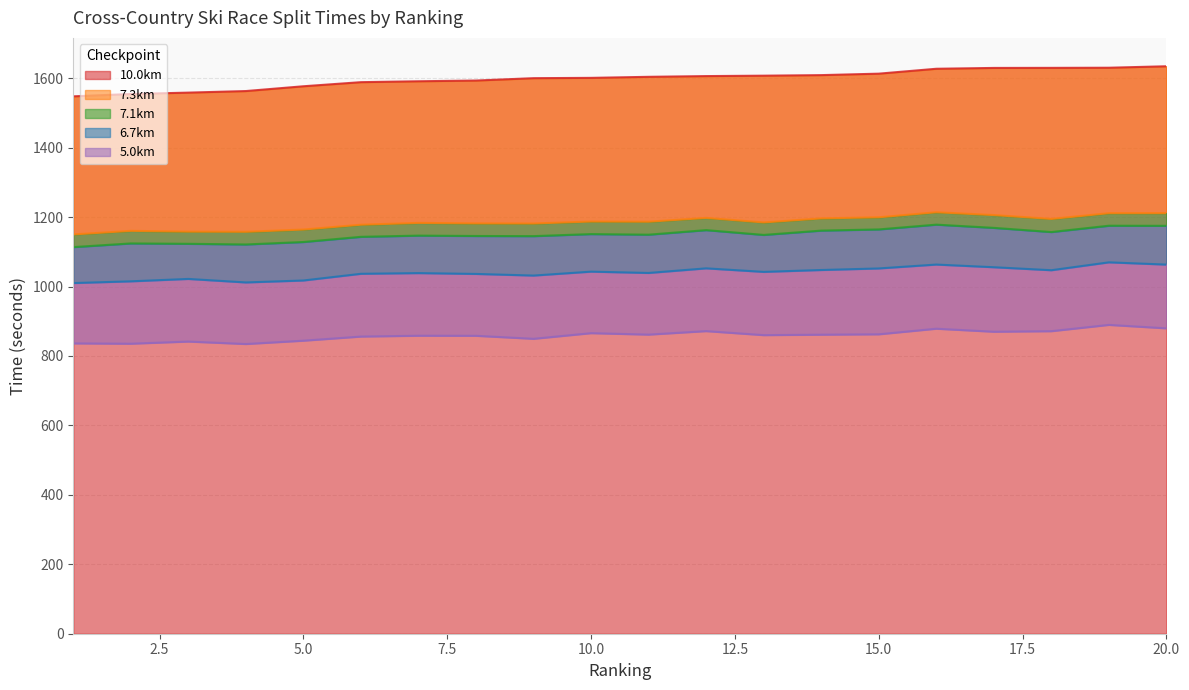

Reading left to right, transcribe all the data shown in this chart.

5.0km: 1=836.3	2=835.4	3=841.6	4=834.5	5=844.1	6=856.0	7=858.4	8=858.2	9=849.5	10=865.8	11=861.6	12=871.7	13=860.1	14=861.4	15=862.5	16=878.6	17=869.9	18=871.5	19=889.6	20=879.7
6.7km: 1=1010.1	2=1015.1	3=1022.0	4=1011.9	5=1017.5	6=1036.8	7=1038.8	8=1036.4	9=1031.7	10=1043.0	11=1039.2	12=1052.5	13=1042.3	14=1047.7	15=1052.2	16=1063.4	17=1055.7	18=1047.1	19=1069.8	20=1063.3
7.1km: 1=1113.7	2=1124.3	3=1123.2	4=1121.3	5=1128.4	6=1143.3	7=1146.8	8=1145.7	9=1145.3	10=1151.2	11=1149.5	12=1162.6	13=1148.8	14=1161.2	15=1164.6	16=1178.4	17=1169.1	18=1157.1	19=1175.3	20=1175.0
7.3km: 1=1150.2	2=1160.5	3=1158.3	4=1157.8	5=1164.3	6=1178.2	7=1183.4	8=1182.0	9=1181.7	10=1187.4	11=1186.9	12=1197.8	13=1184.8	14=1196.4	15=1199.6	16=1214.1	17=1206.0	18=1194.9	19=1211.4	20=1211.5
10.0km: 1=1548.0	2=1554.7	3=1558.7	4=1563.2	5=1577.0	6=1588.8	7=1591.4	8=1593.5	9=1600.3	10=1601.2	11=1604.2	12=1606.3	13=1607.5	14=1609.1	15=1613.3	16=1627.4	17=1629.8	18=1630.0	19=1630.4	20=1634.6